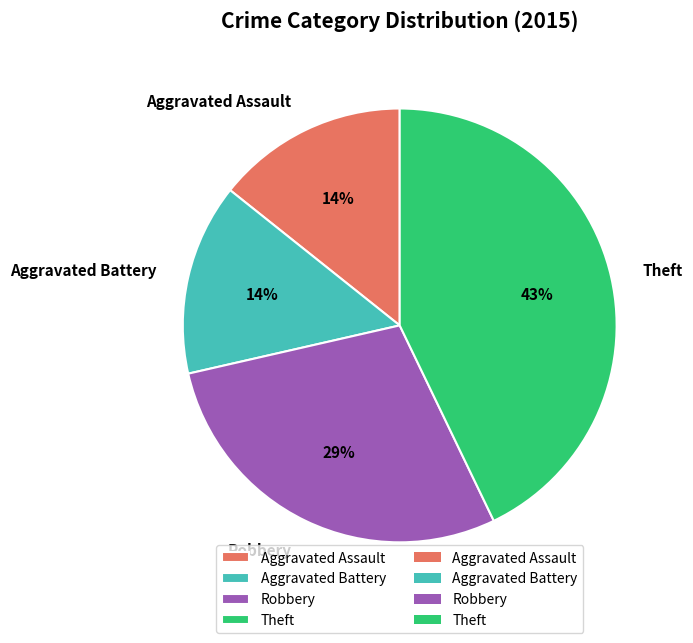

Do Theft and Aggravated Assault together represent more than half of the pie?

Yes